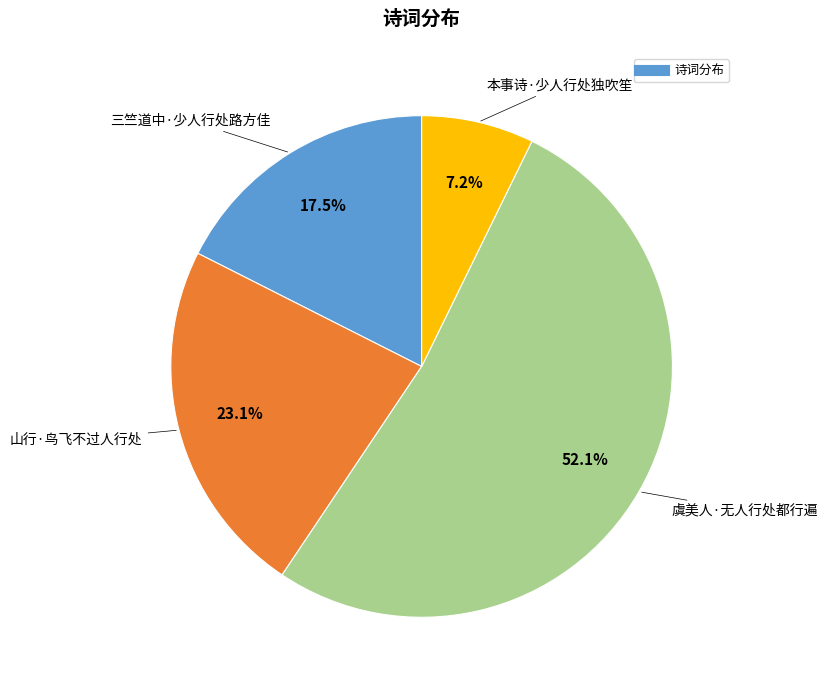

Is there a majority slice in this chart?

Yes